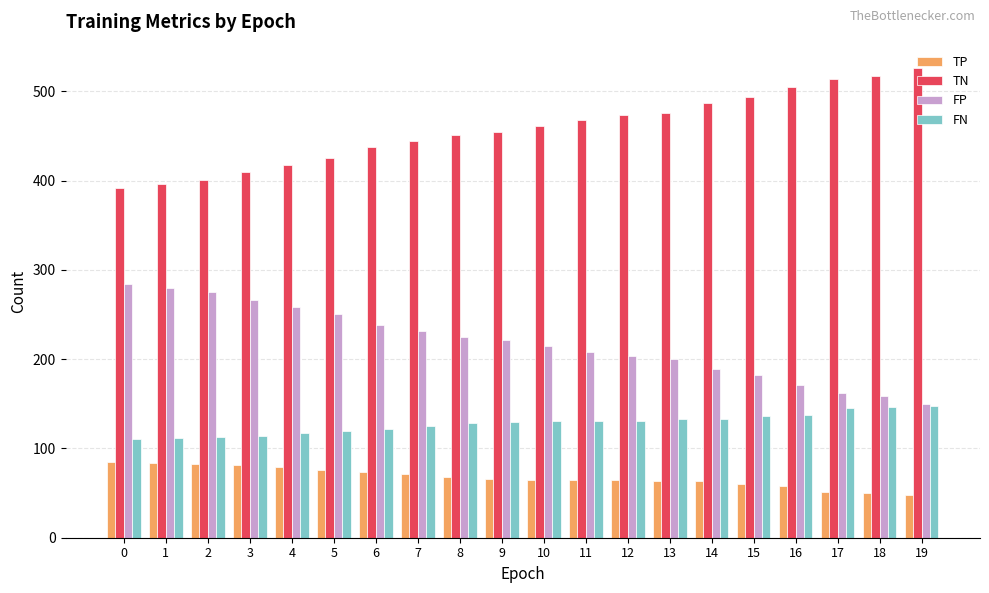

What is the difference between the highest and lowest values at 15?

434